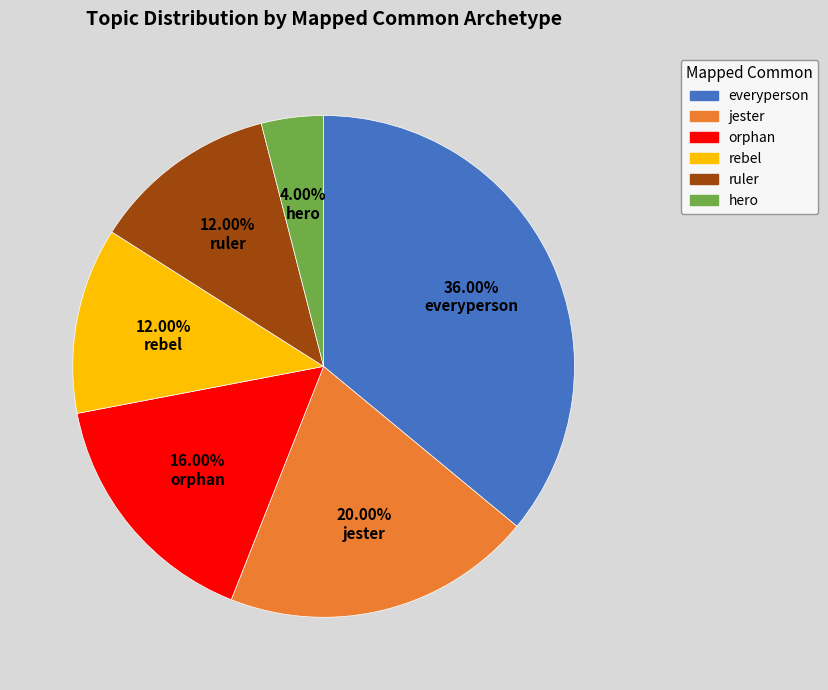

Is there any slice that represents more than half of the pie?

No